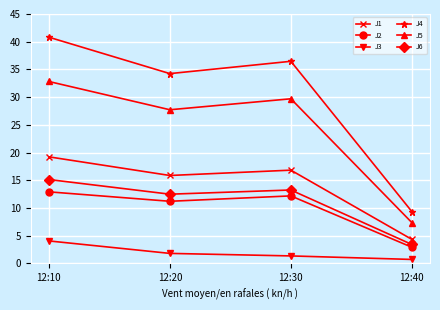

List the labels in order of J6 value, smallest first.

12:40, 12:20, 12:30, 12:10